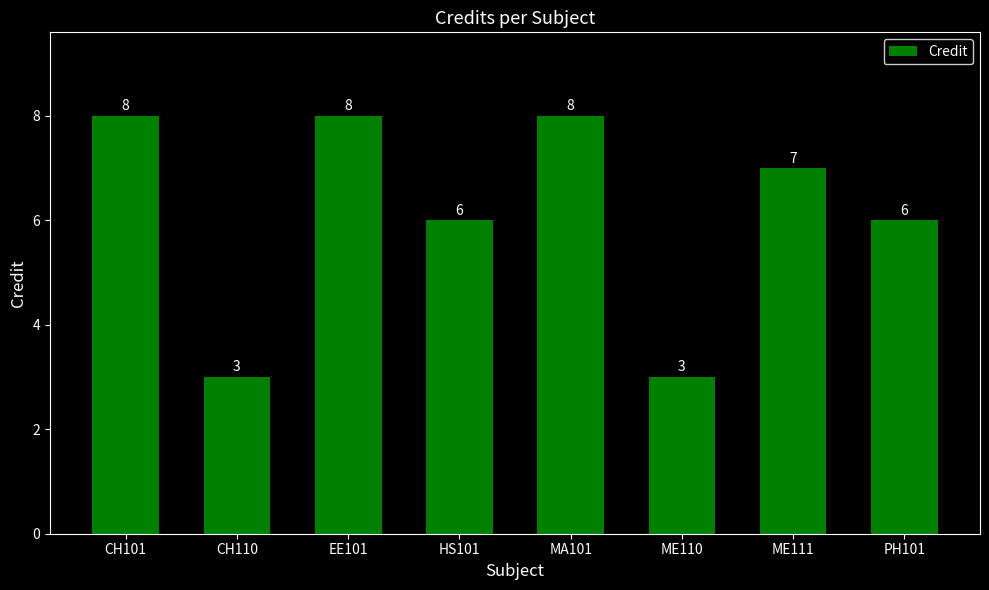

At which label does the data first exceed 7?

CH101